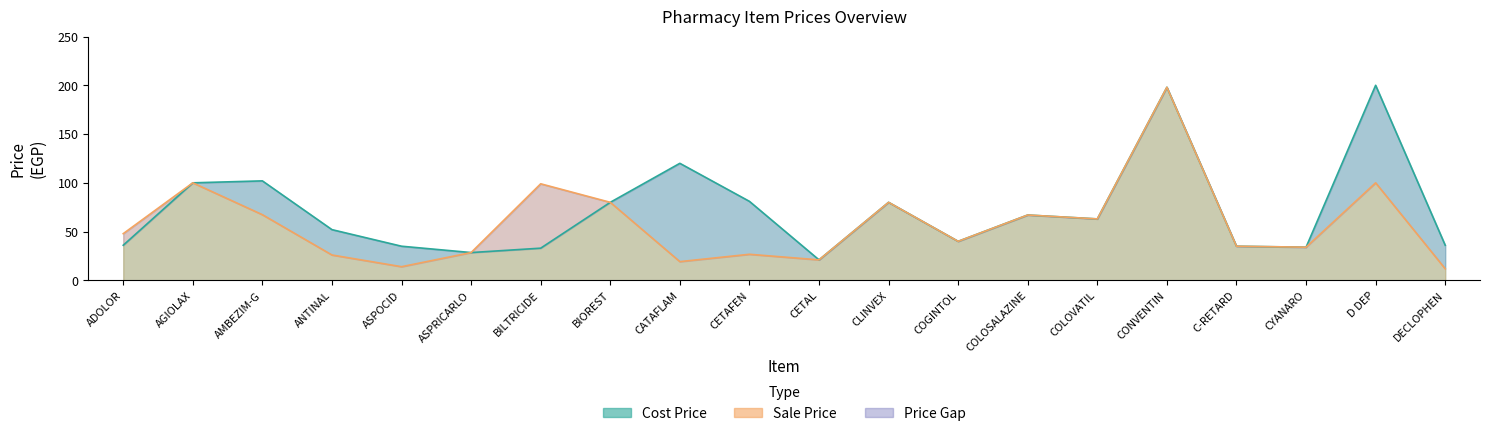

What value does the Sale Price series have at COGINTOL?

40.0